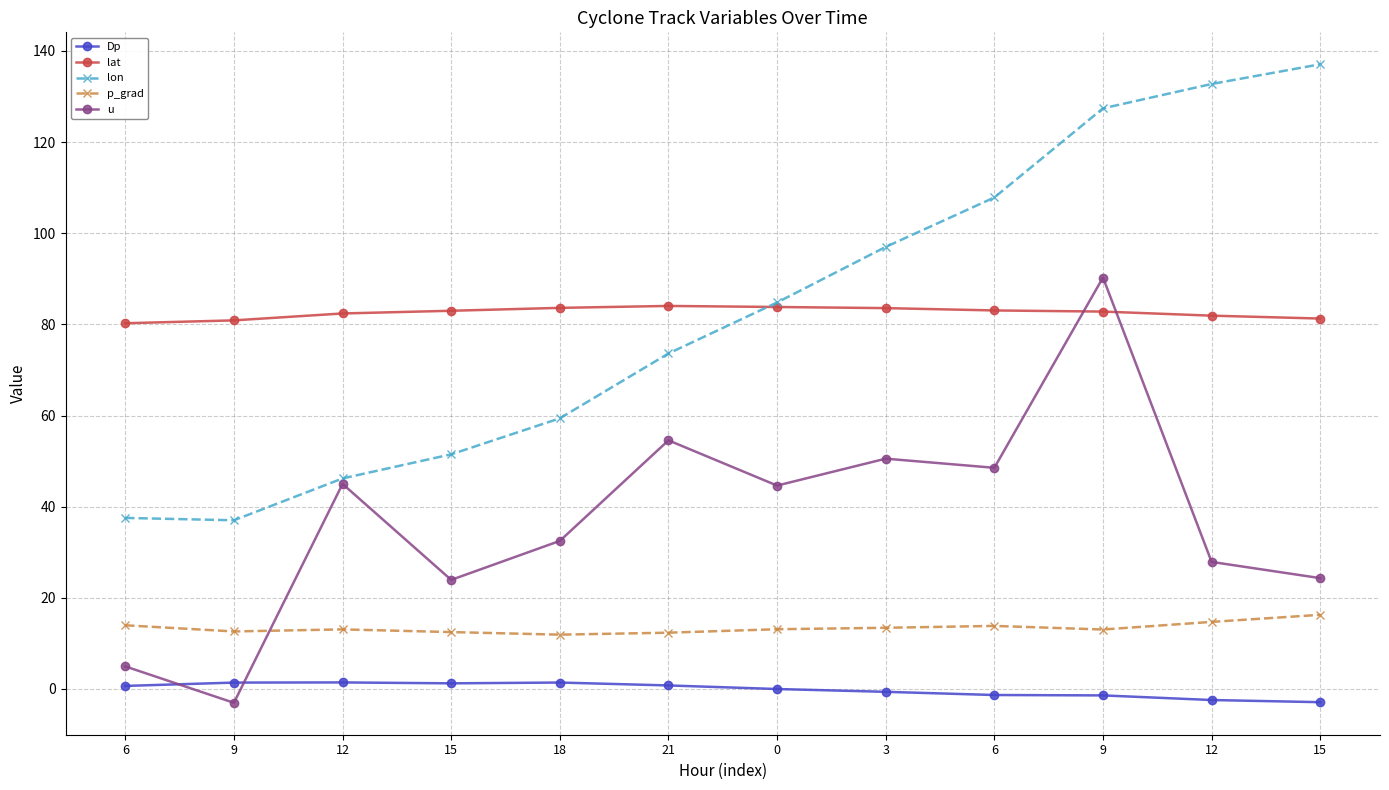

At which category is the sum across all series the highest?

9